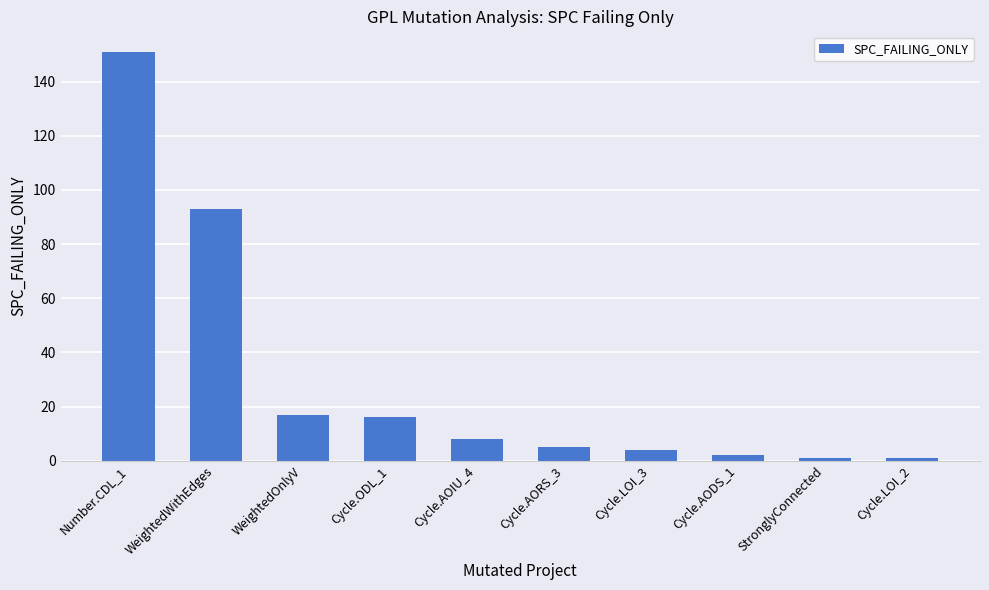

Reading left to right, transcribe all the data shown in this chart.

151	93	17	16	8	5	4	2	1	1